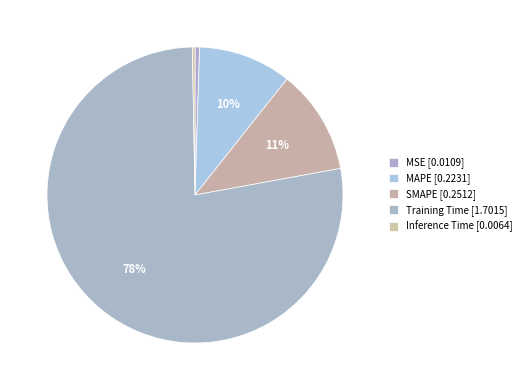

Which category has the smallest portion of the pie?

Inference Time